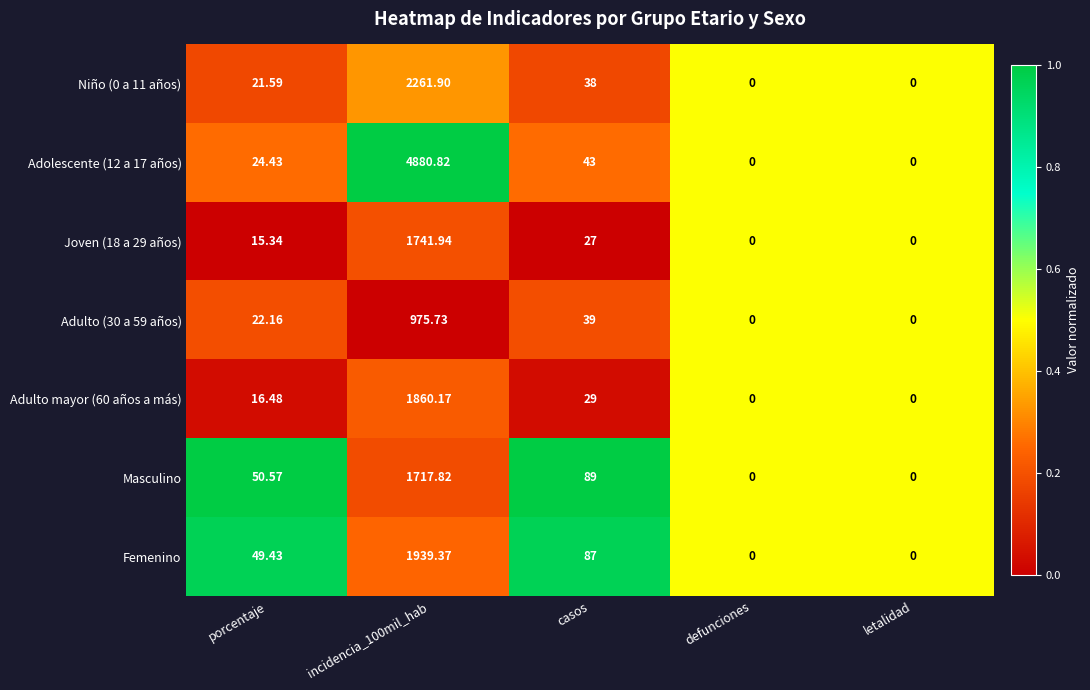

At which label does Adulto mayor (60 años a más) first exceed 16?

porcentaje